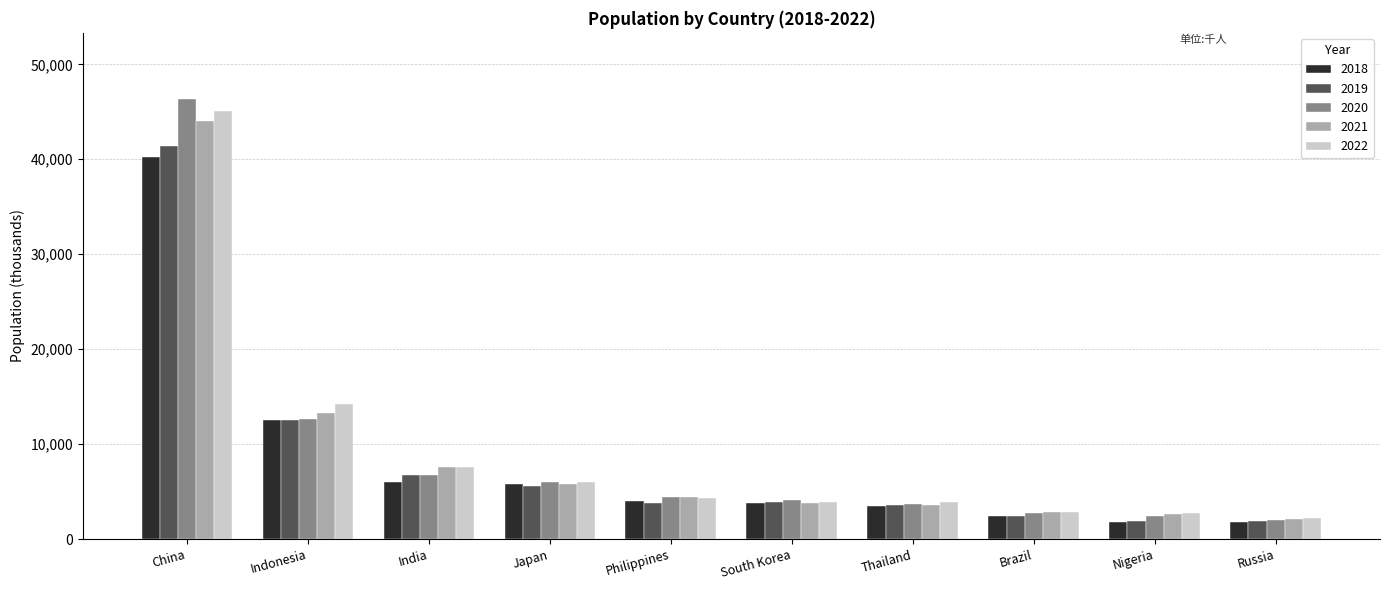

What is the sum of the 2018 values at Japan and Indonesia?

18320